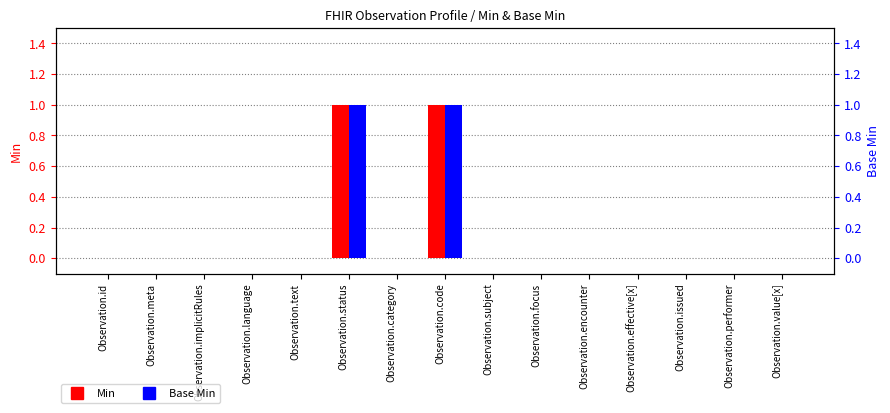

What is the difference between the maximum and second lowest values in the Min series?

1